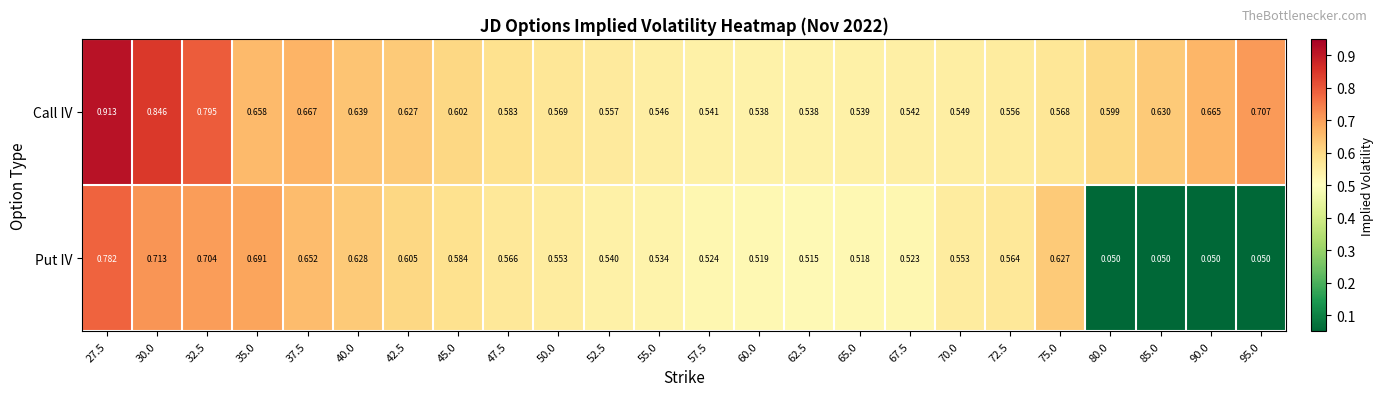

Between 65.0 and 90.0, which series saw the biggest shift?

Put IV